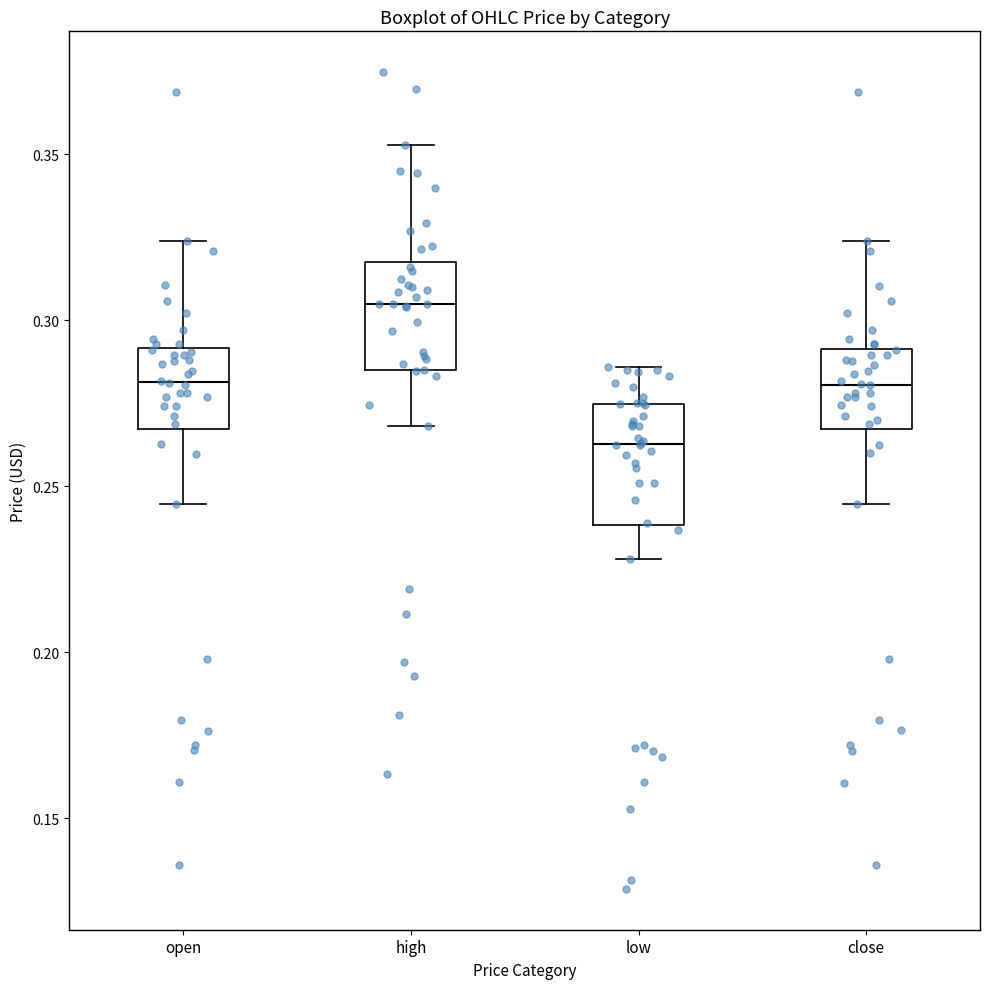

Which box has the highest median line?

high